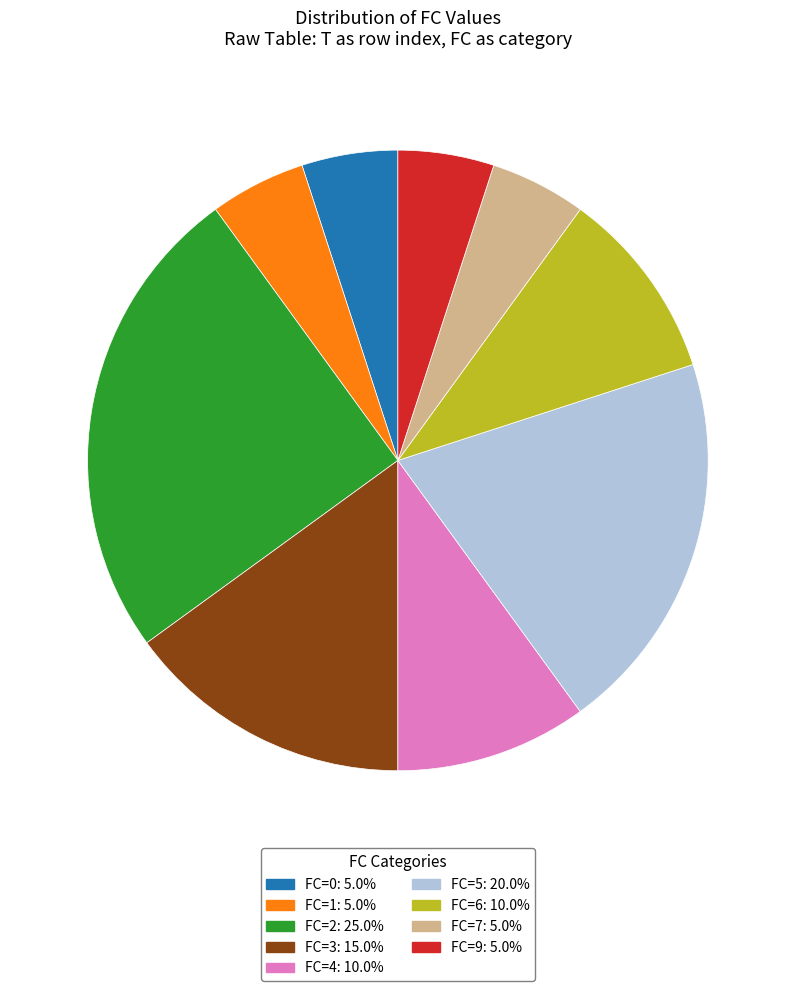

Is there any slice that represents more than half of the pie?

No